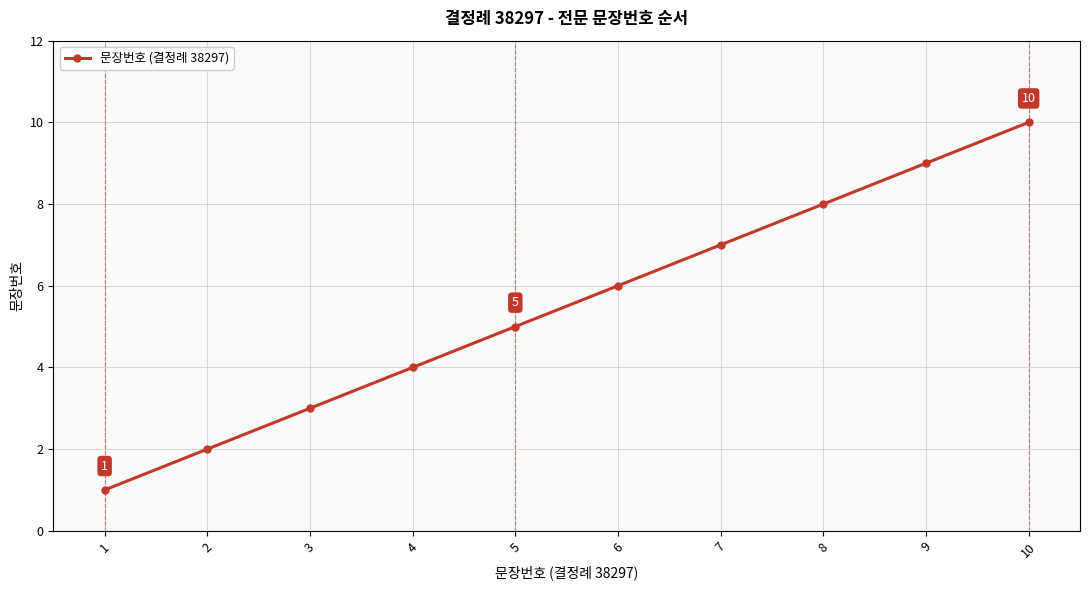

What is the maximum value shown in the chart?

10